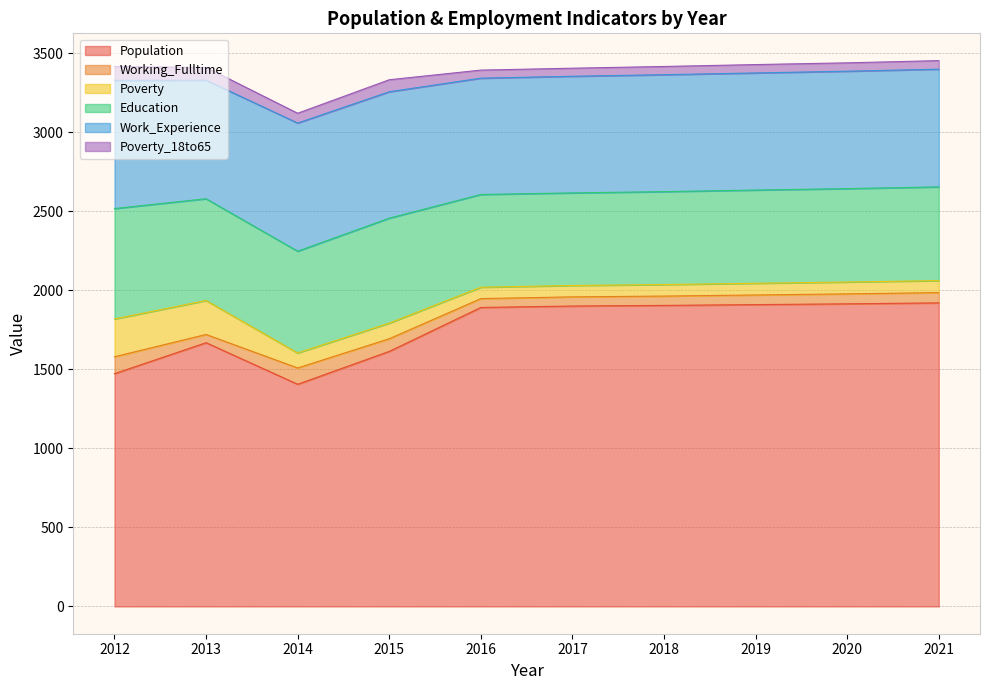

True or false: Work_Experience and Working_Fulltime intersect in this chart.

False